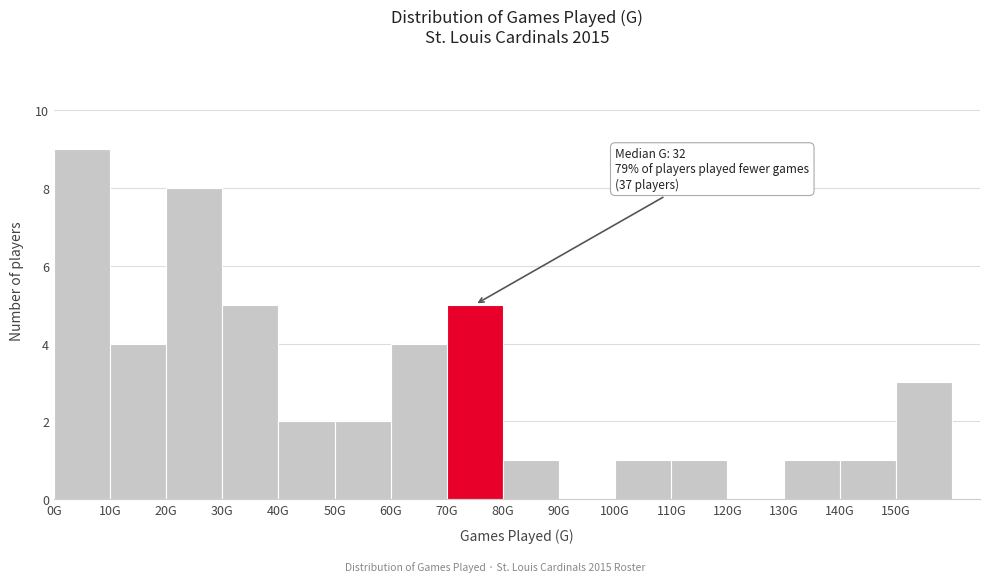

Reading left to right, list all the values displayed in this chart.

0G=9	10G=4	20G=8	30G=5	40G=2	50G=2	60G=4	70G=5	80G=1	90G=0	100G=1	110G=1	120G=0	130G=1	140G=1	150G=3